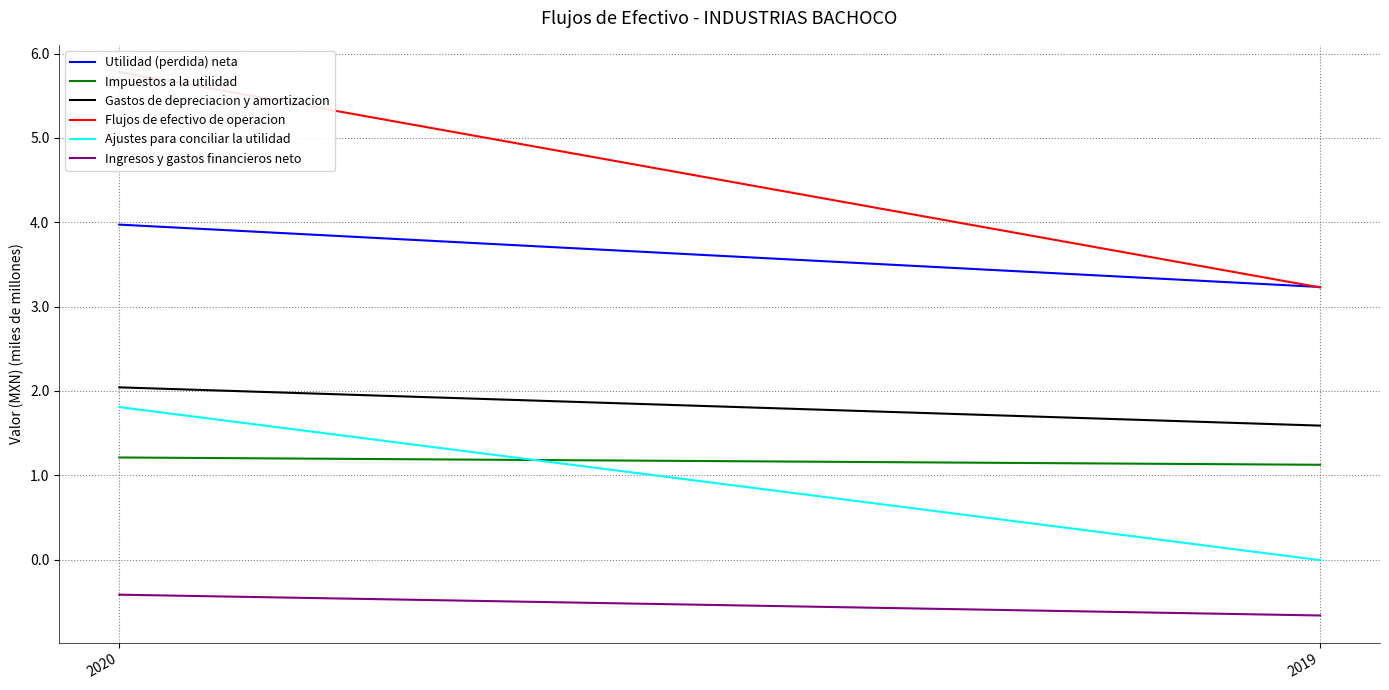

Reading left to right, list all the values displayed in this chart.

Utilidad (perdida) neta: 2020=4.0	2019=3.2
Impuestos a la utilidad: 2020=1.2	2019=1.1
Gastos de depreciacion y amortizacion: 2020=2.0	2019=1.6
Flujos de efectivo de operacion: 2020=5.8	2019=3.2
Ajustes para conciliar la utilidad: 2020=1.8	2019=-0.0
Ingresos y gastos financieros neto: 2020=-0.4	2019=-0.7